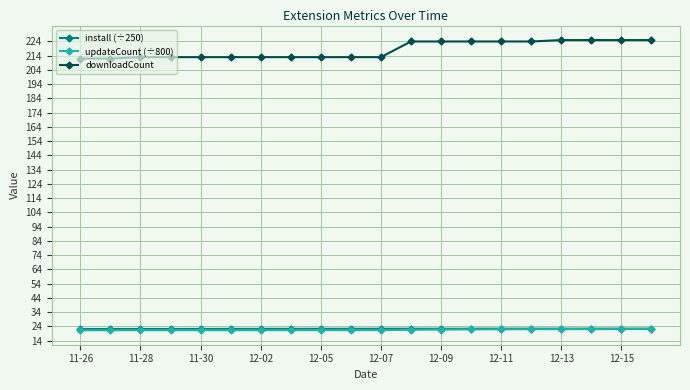

What is the minimum value for downloadCount?

212.0